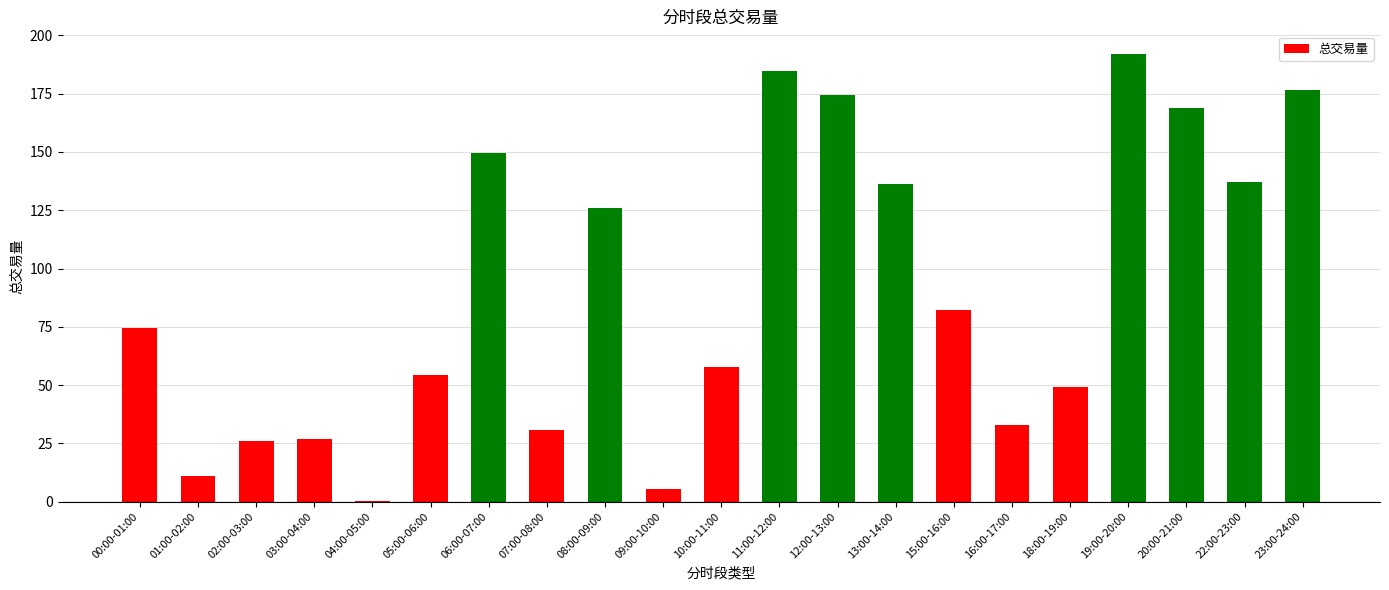

Which has a higher value, 18:00-19:00 or 00:00-01:00?

00:00-01:00